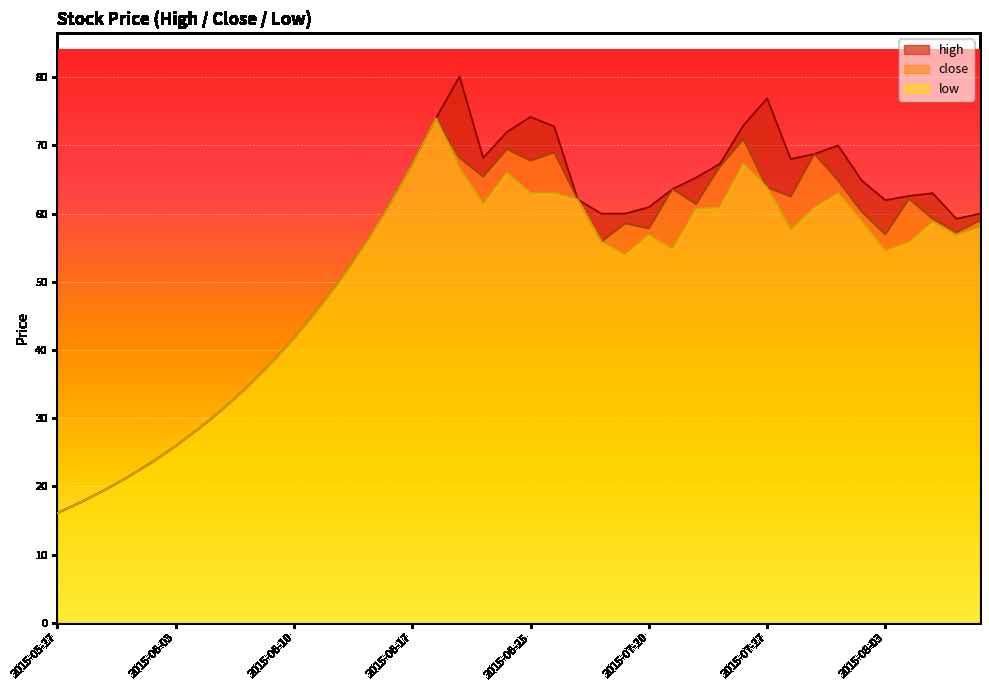

True or false: high and low cross at least once.

False